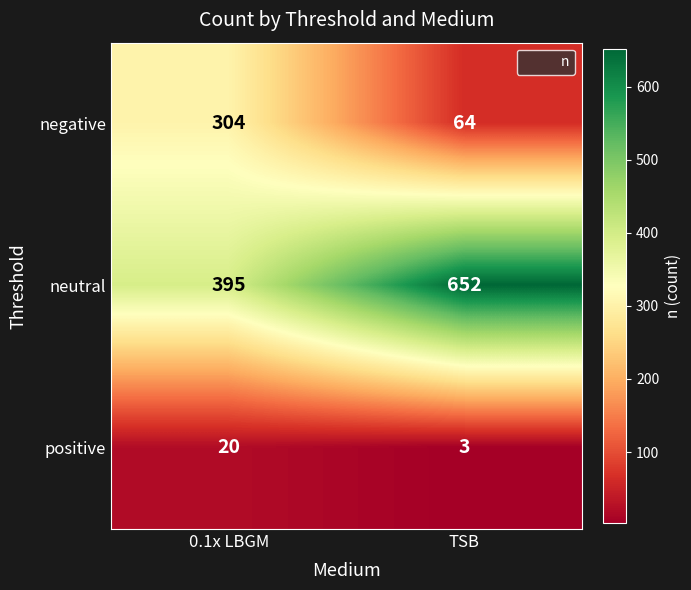

Which series has the largest total across all categories?

neutral